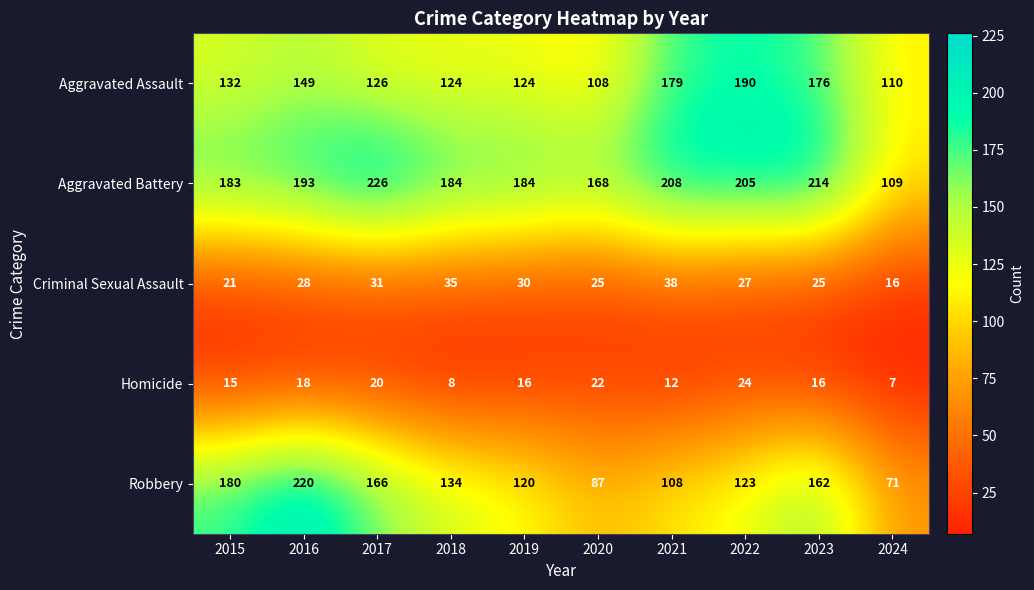

What is the difference between the second highest and second lowest values in the Aggravated Battery series?

46